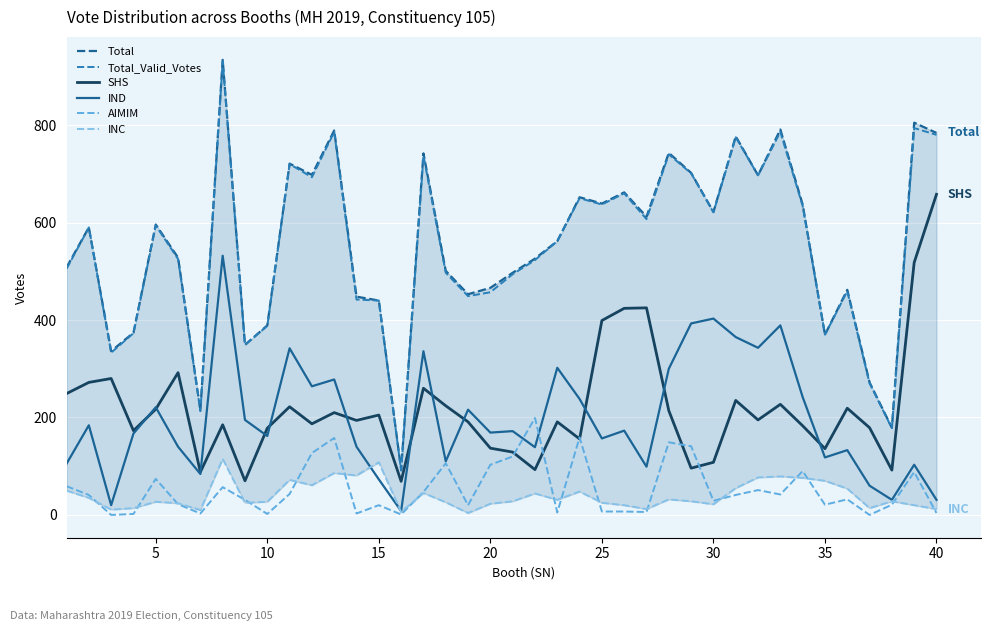

What is the average value of the INC series?

41